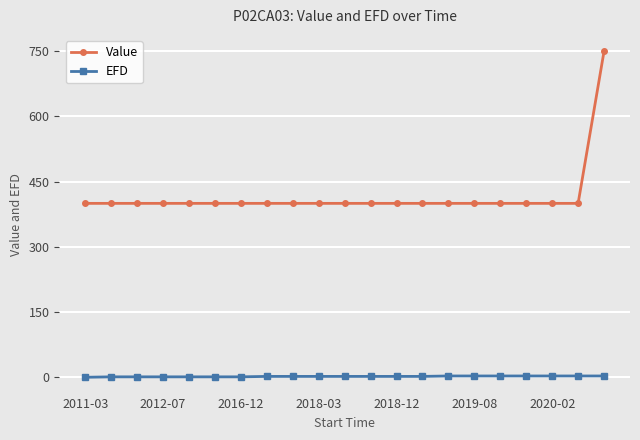

What are all the series names shown in the legend?

Value, EFD